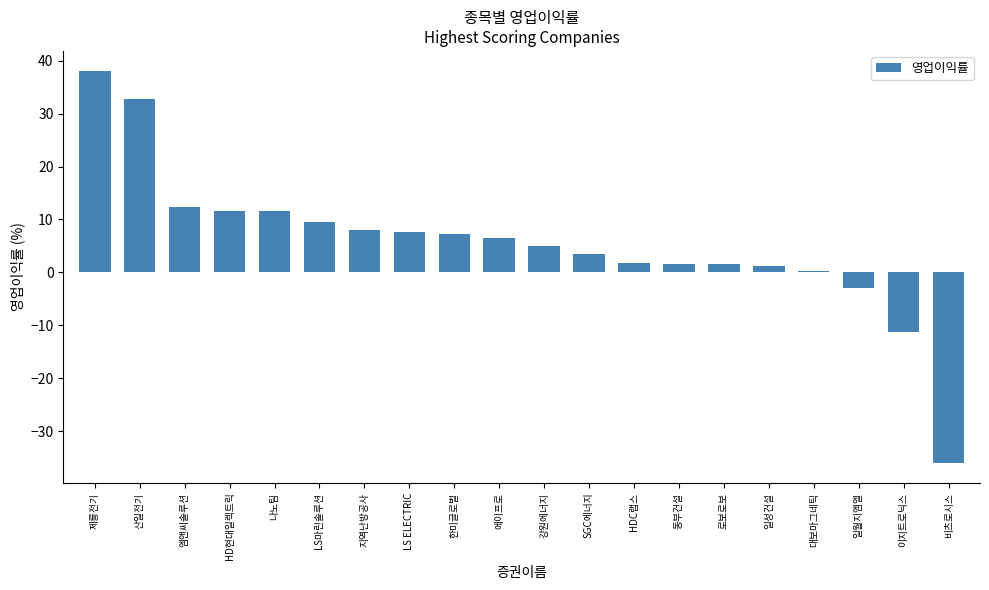

At which category does the chart reach its peak across all series?

제룡전기